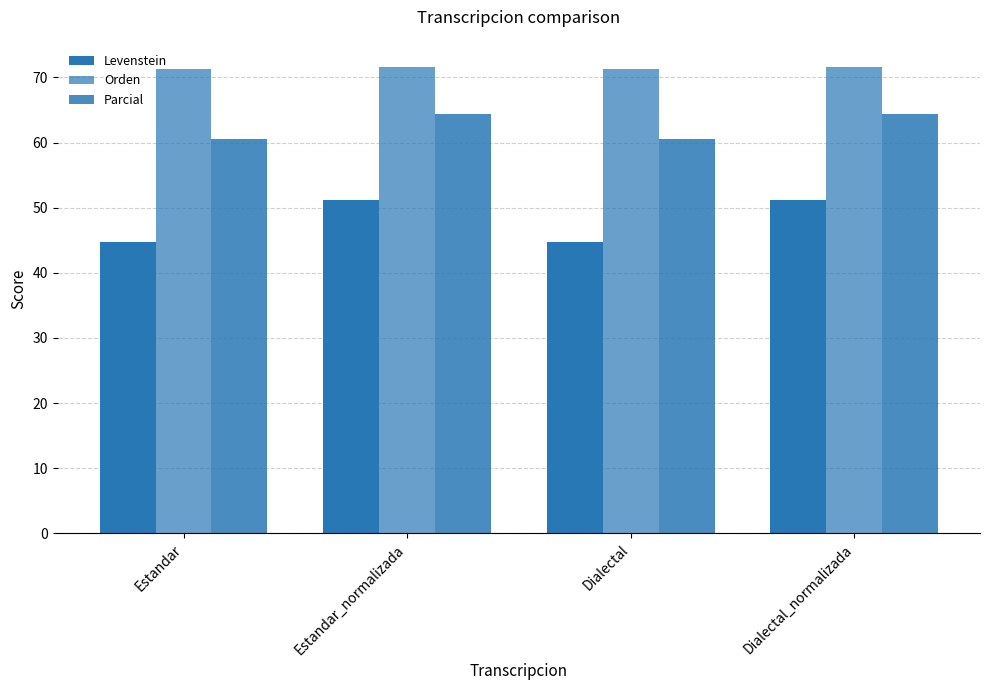

What is the difference between the maximum and minimum values in the Orden series?

0.2